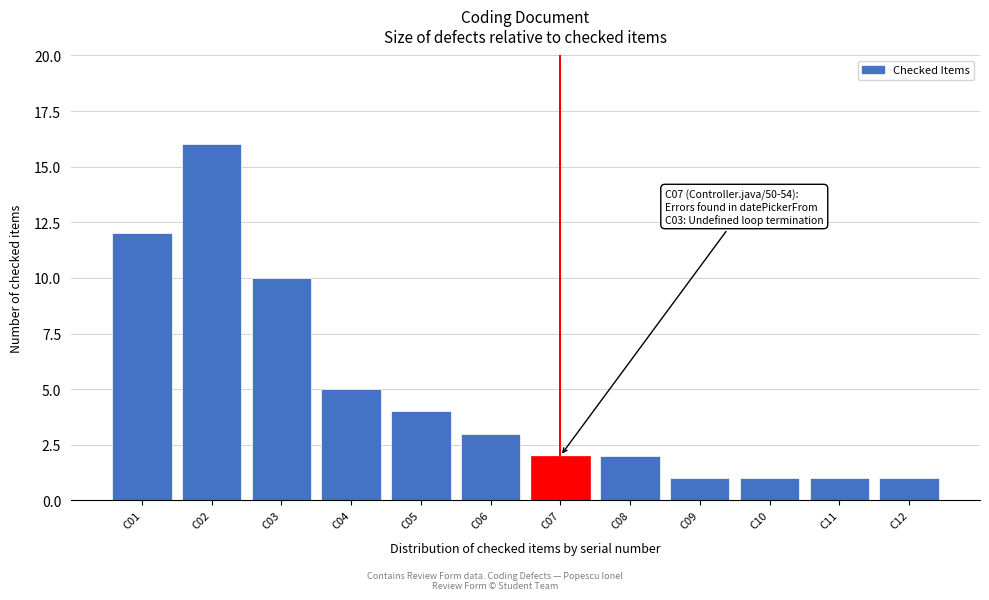

Reading left to right, what are all the values shown in this chart?

12	16	10	5	4	3	2	2	1	1	1	1